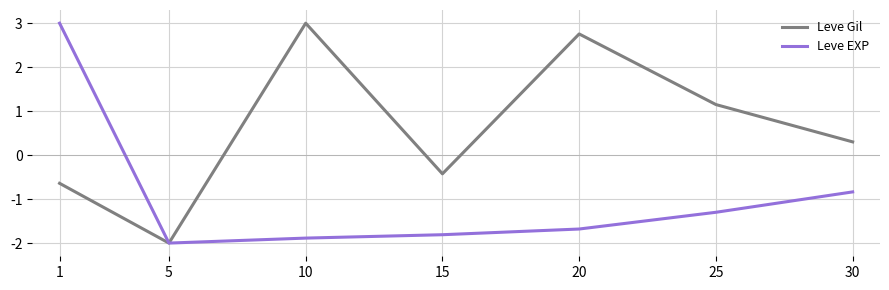

Is it true that Leve EXP equals -1.2 at 20?

False